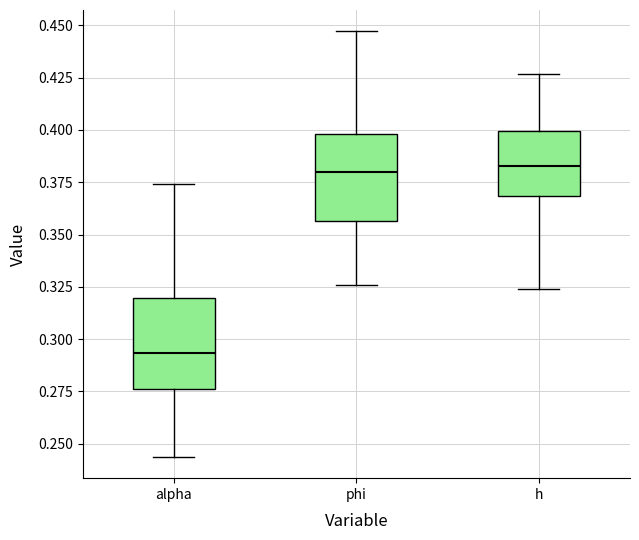

Reading left to right, transcribe this box plot: for each box, give where its median line is, the range the box spans, and where its two whiskers end, as read against the y-axis. The values are not printed on the chart, so give them approximately, as read against the axis.

alpha: median 0.295, box 0.275 to 0.320, whiskers 0.245 to 0.375
phi: median 0.380, box 0.355 to 0.400, whiskers 0.325 to 0.445
h: median 0.385, box 0.370 to 0.400, whiskers 0.325 to 0.425